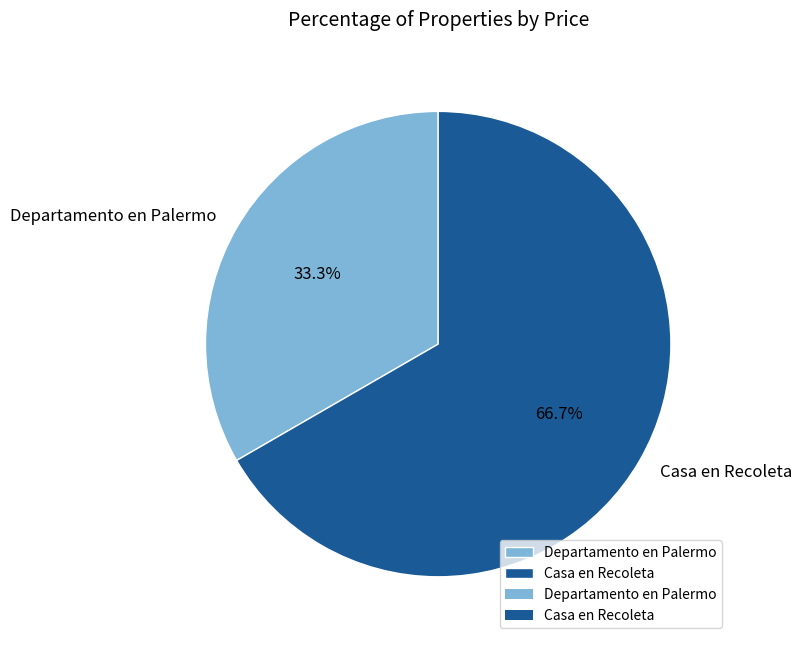

To the nearest percent, what is the combined percentage of Casa en Recoleta and Departamento en Palermo?

100%